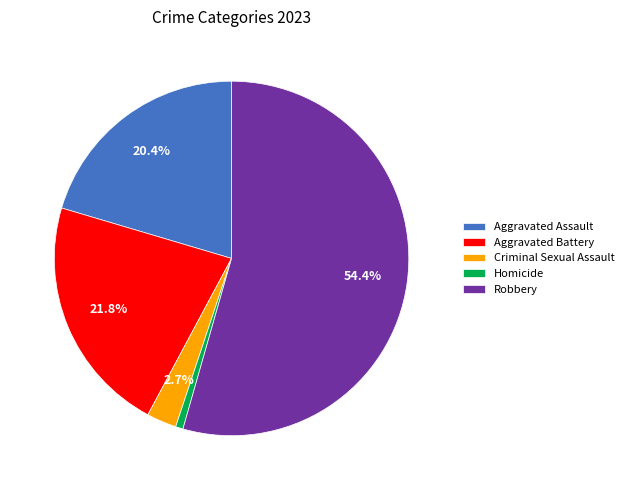

Is there a majority slice in this chart?

Yes